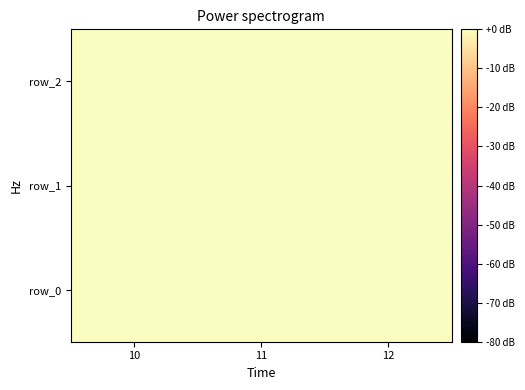

Which series has the widest spread of values?

row_0